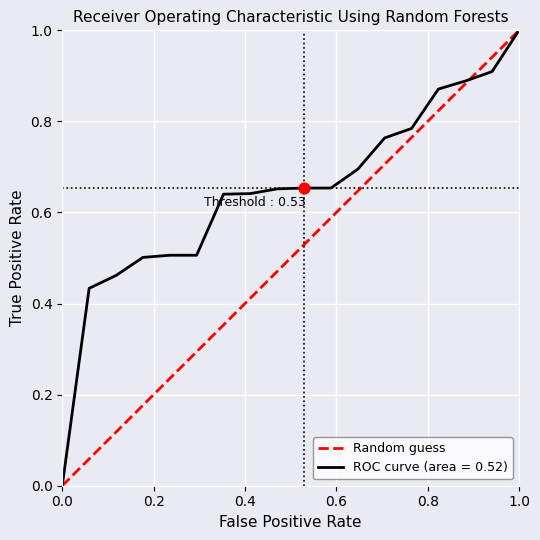

Is it true that ROC curve (area = 0.52) equals 0.0 at 0.0?

True